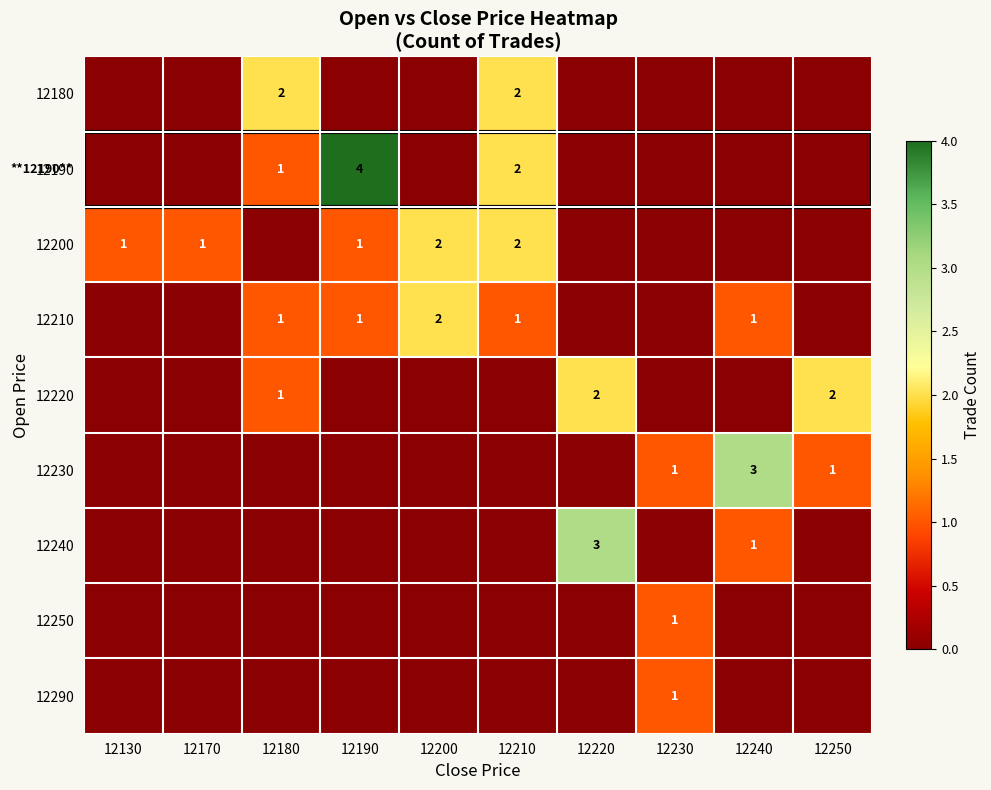

The value of 12240 at 12240 is 0. True or false?

False